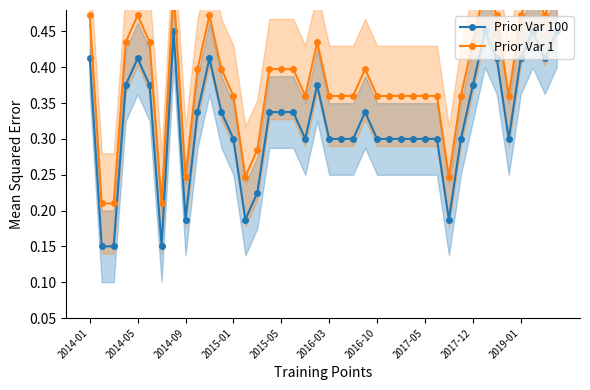

True or false: Prior Var 100 has more than 1 interior local peaks.

True